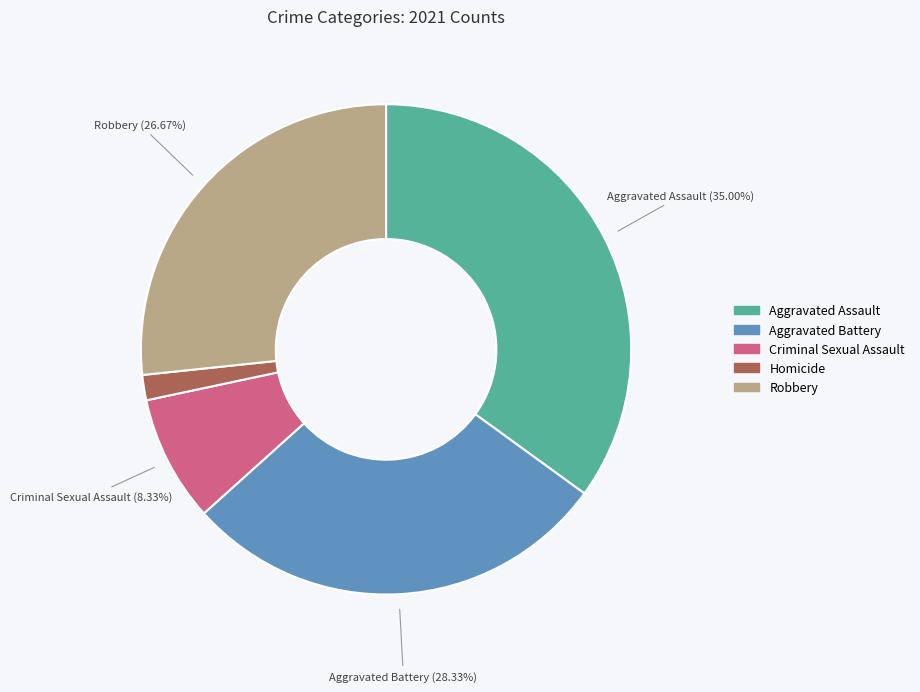

To the nearest percent, what is the difference between the largest and smallest slice percentages?

33%